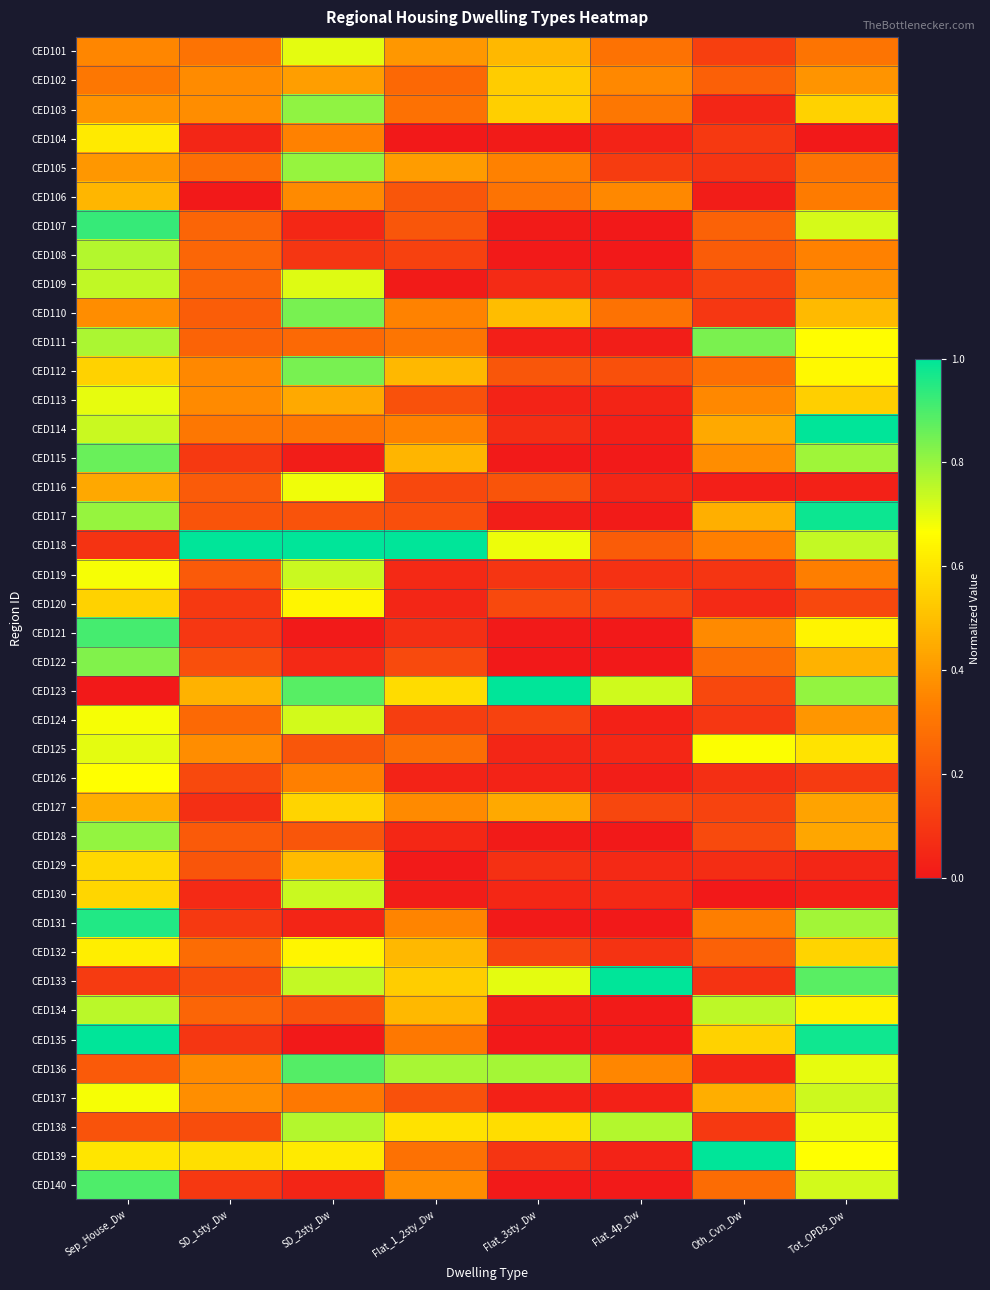

What is the maximum value shown in the chart?

1.0